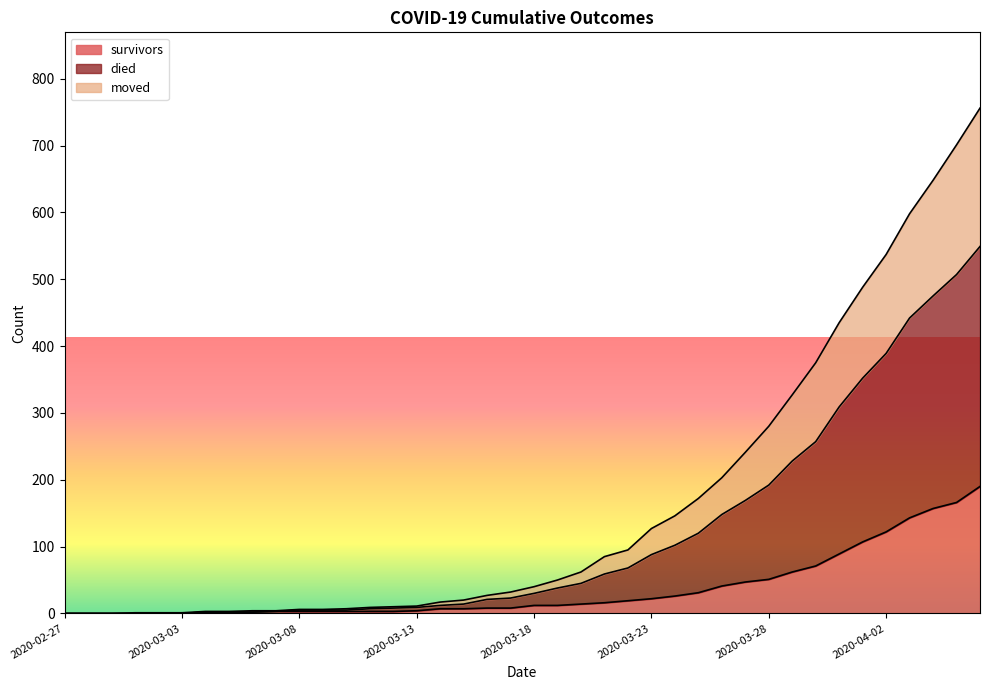

Rank the series by their average value, from highest to lowest.

died, moved, survivors